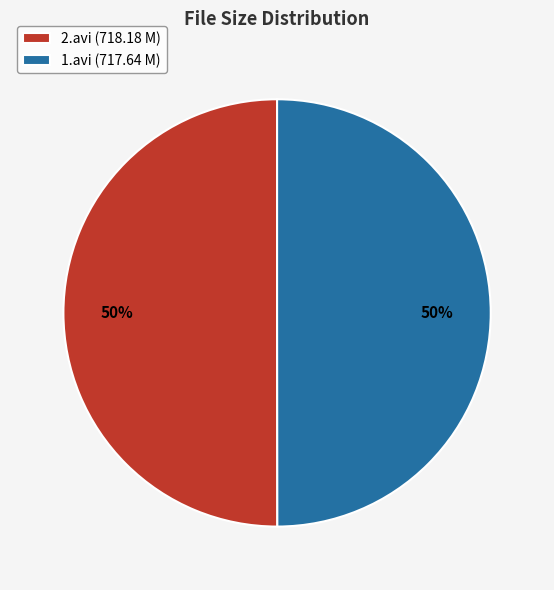

Do 1.avi (717.64 M) and 2.avi (718.18 M) together represent more than half of the pie?

Yes